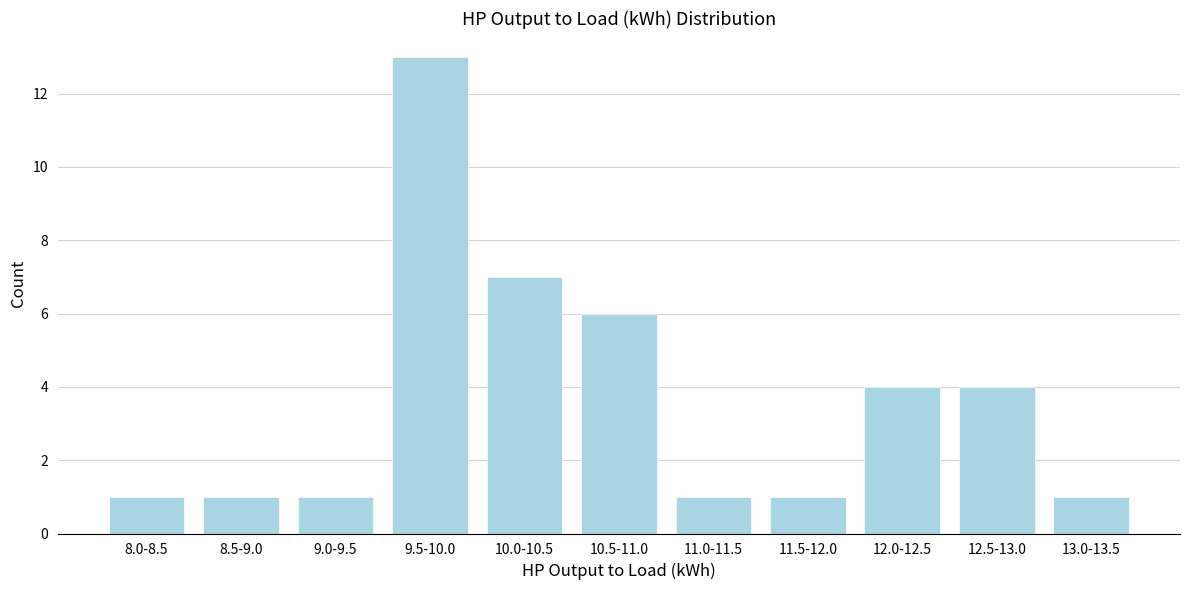

Reading left to right, what are all the values shown in this chart?

1	1	1	13	7	6	1	1	4	4	1